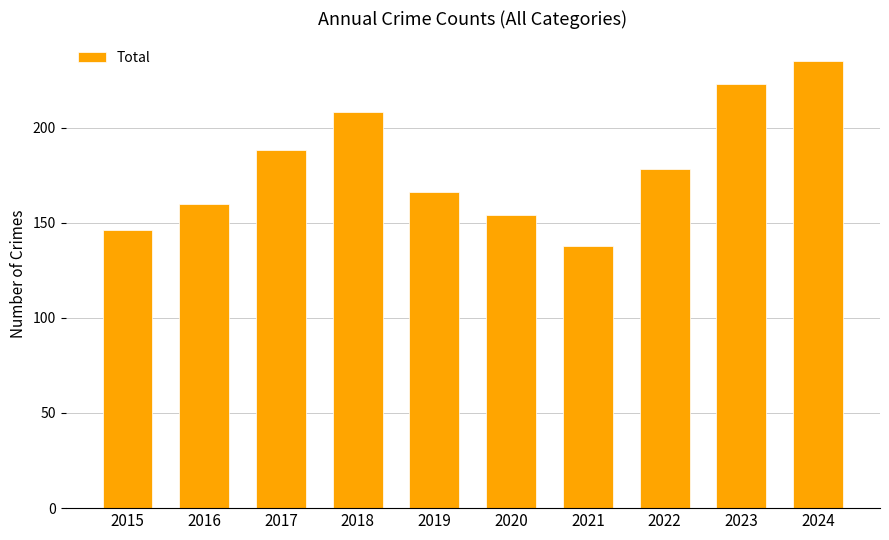

What is the ratio of the value at 2019 to the value at 2017?

0.9